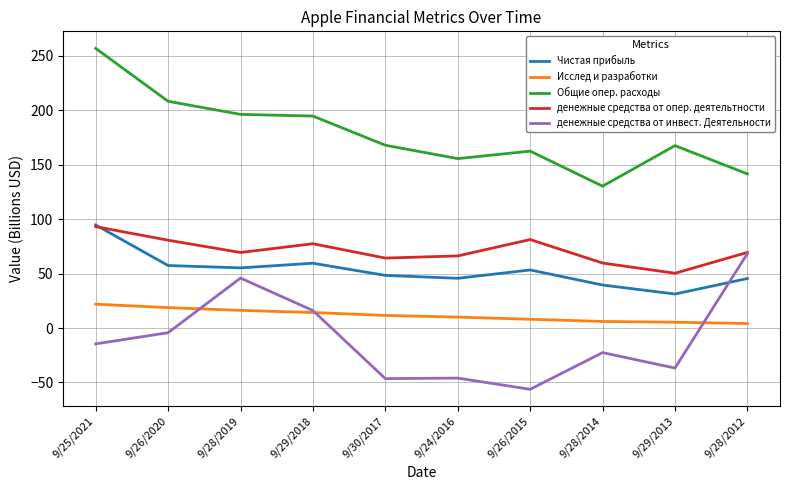

At which label does денежные средства от опер. деятельтности reach its peak?

9/25/2021